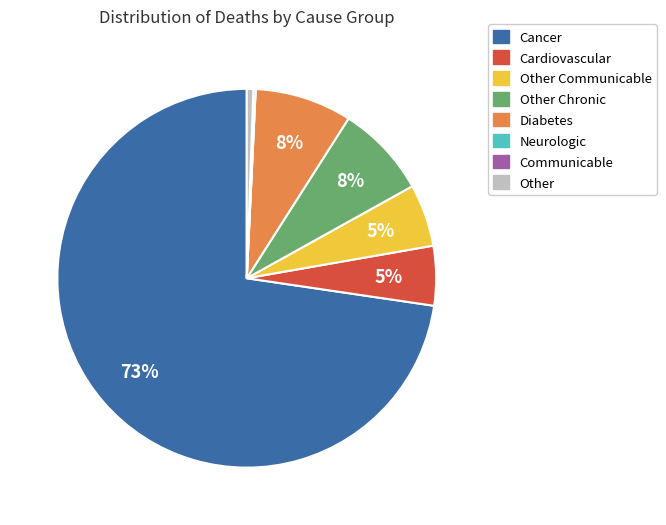

To the nearest percent, what is the difference between the largest and smallest slice percentages?

73%